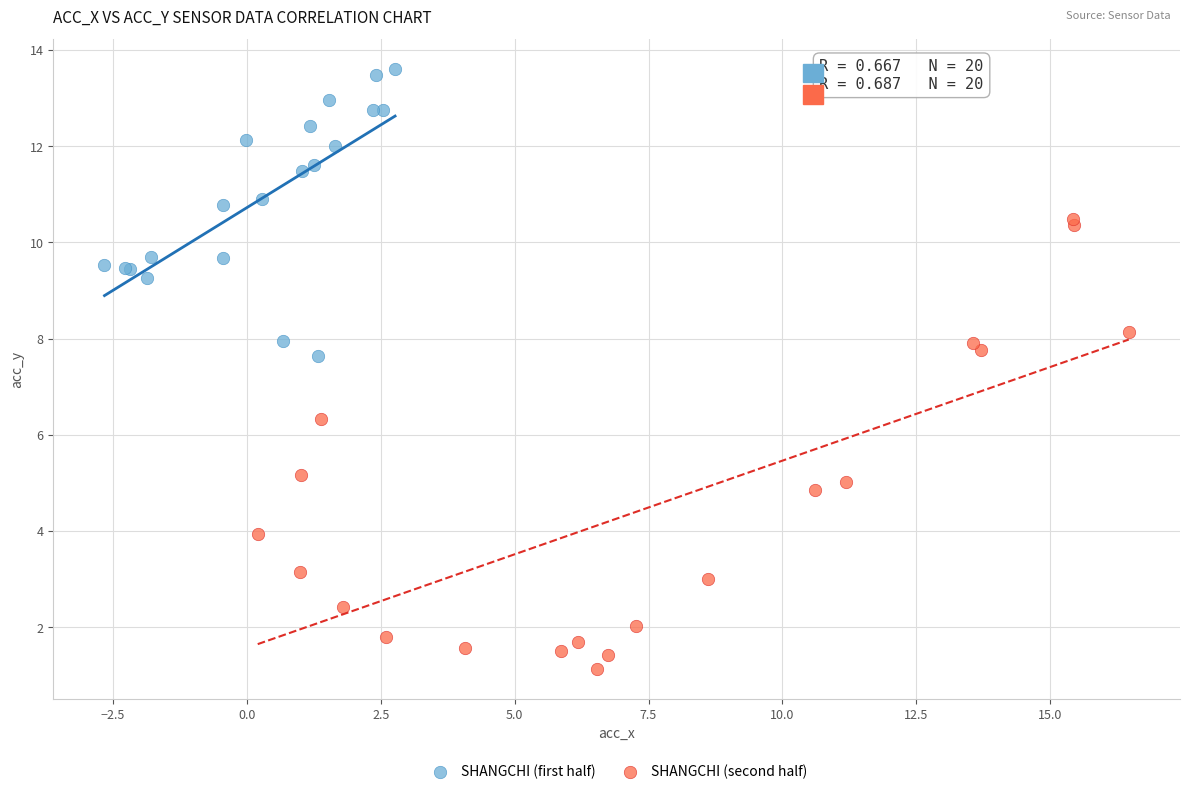

Which series has the widest spread of Y values?

SHANGCHI (second half)